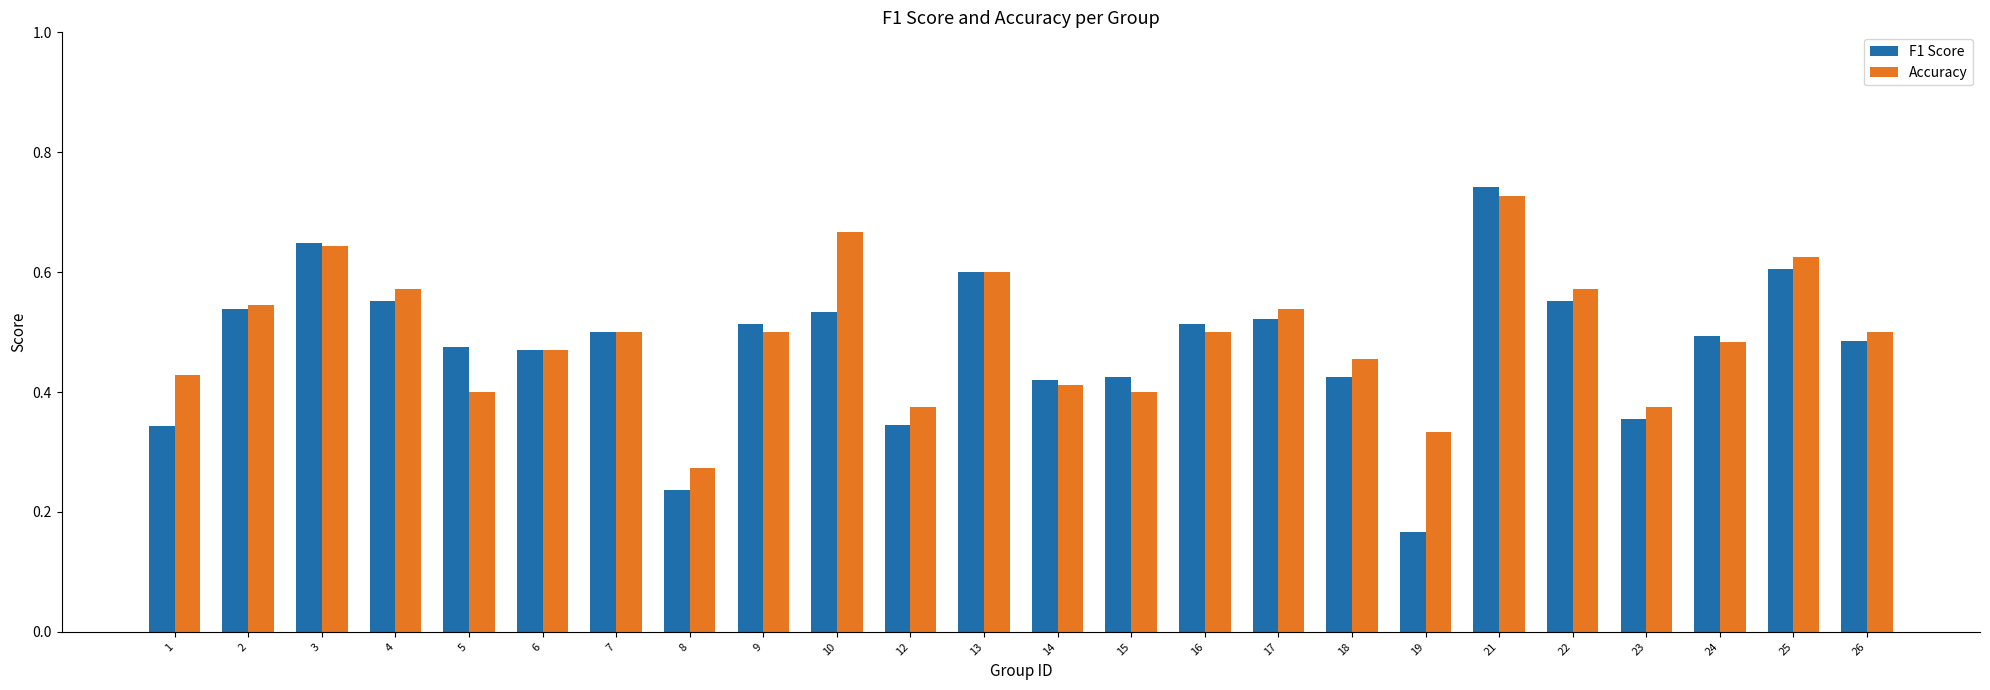

Which series has the largest total across all categories?

Accuracy